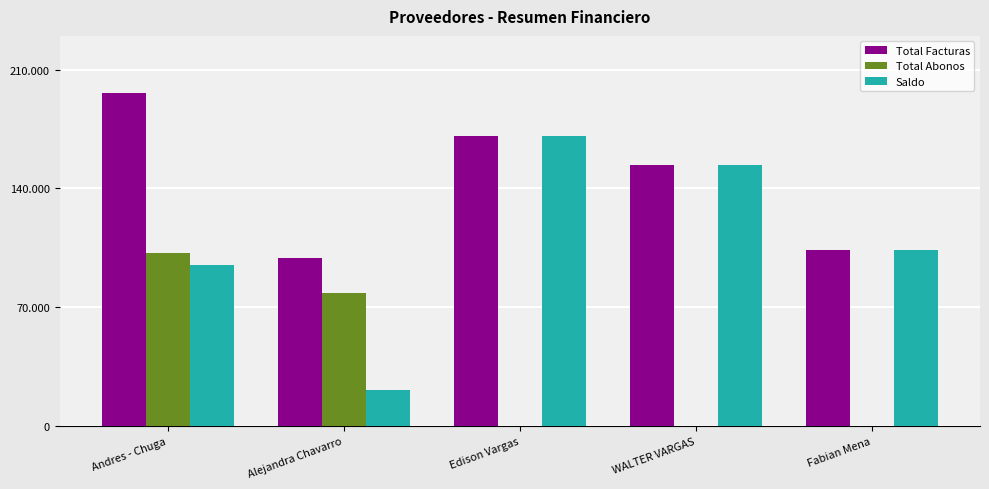

How many Total Abonos values are between 0 and 78100000?

4